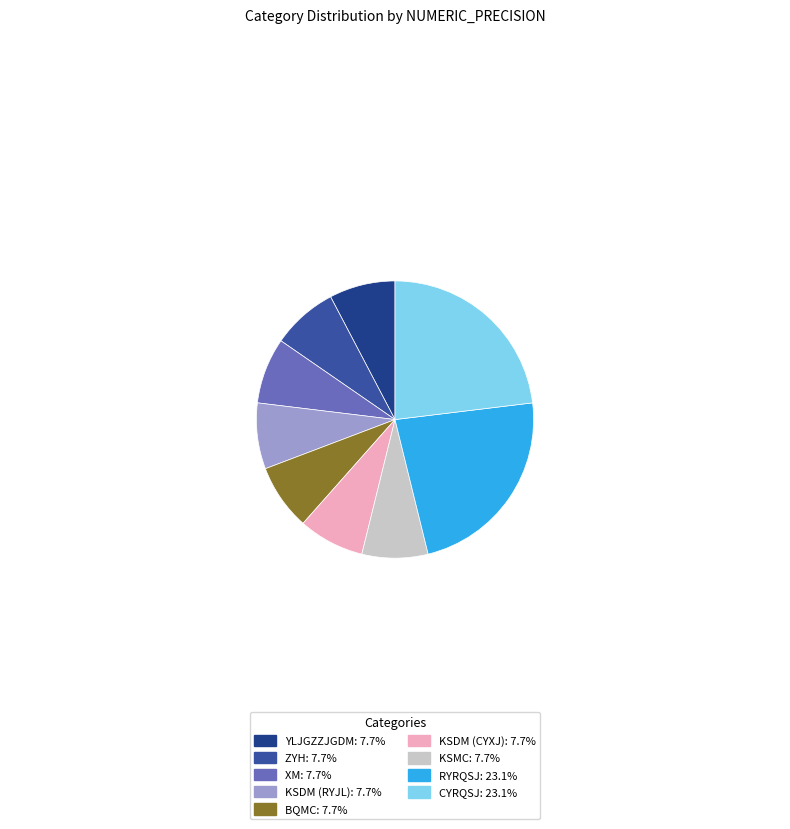

Do YLJGZZJGDM: 7.7% and KSDM (RYJL): 7.7% together represent more than half of the pie?

No